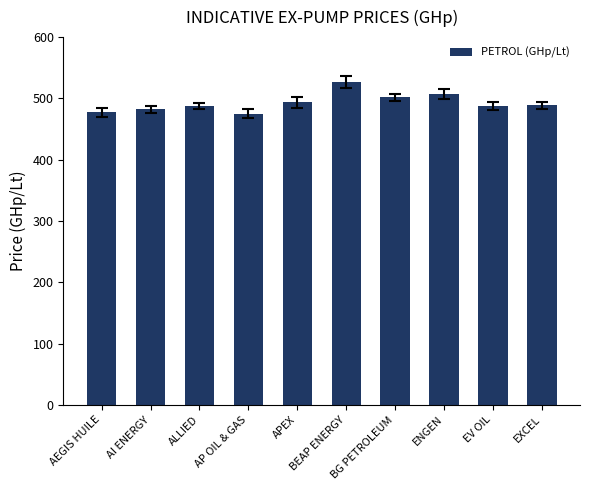

What is the minimum value shown in the chart?

475.0